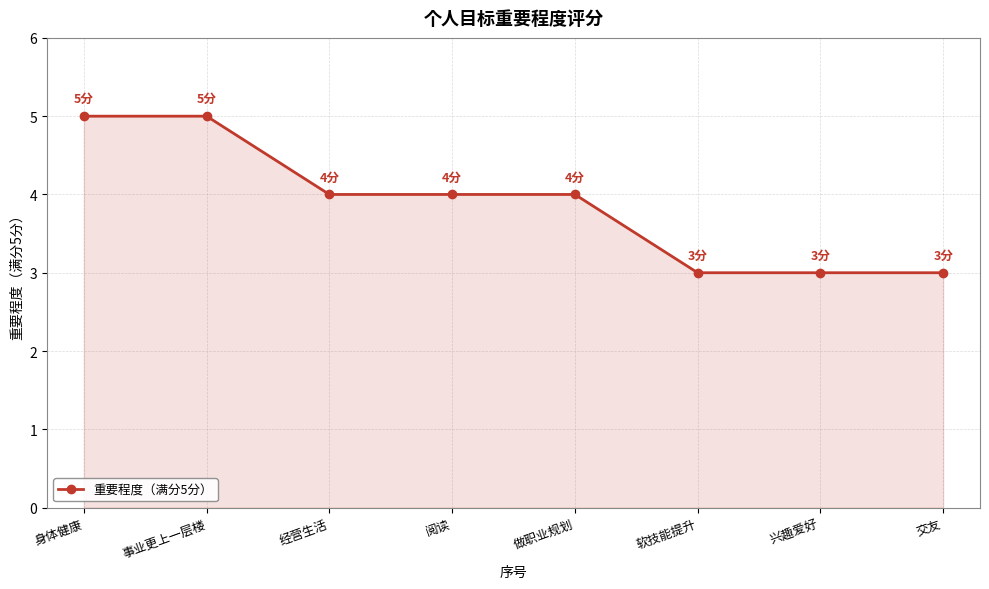

What is the sum of the values at 交友 and 阅读?

7